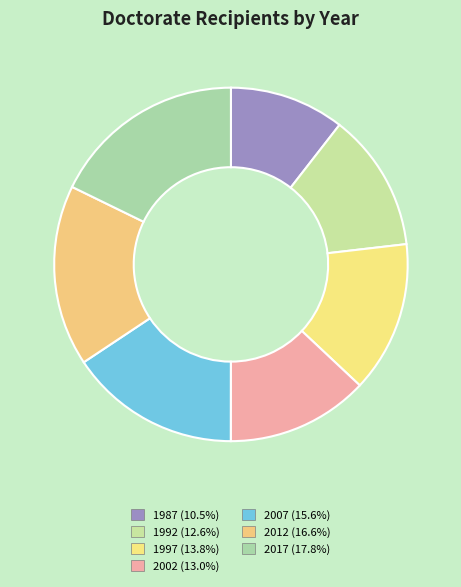

Count the number of slices in the pie.

7